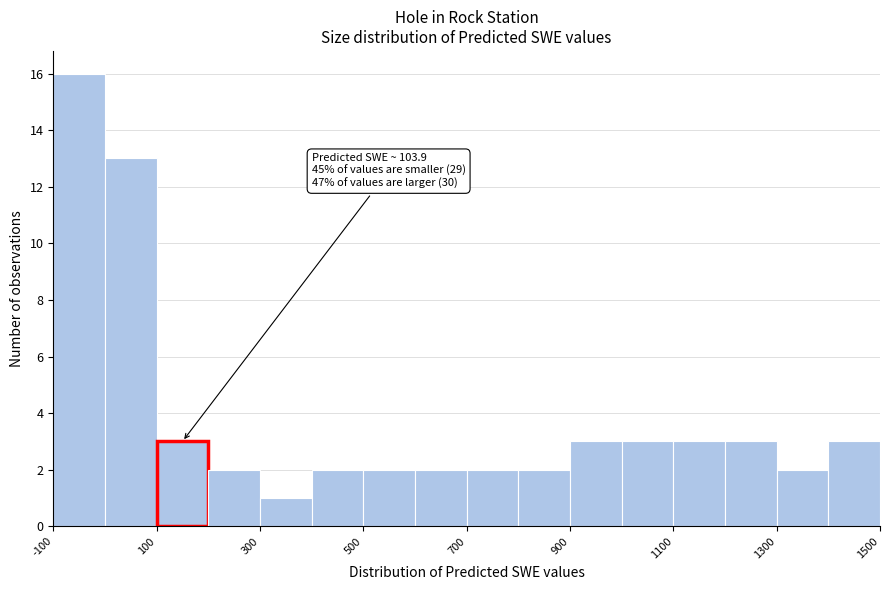

Over which range of the x-axis is the bar tallest?

-100 to 0